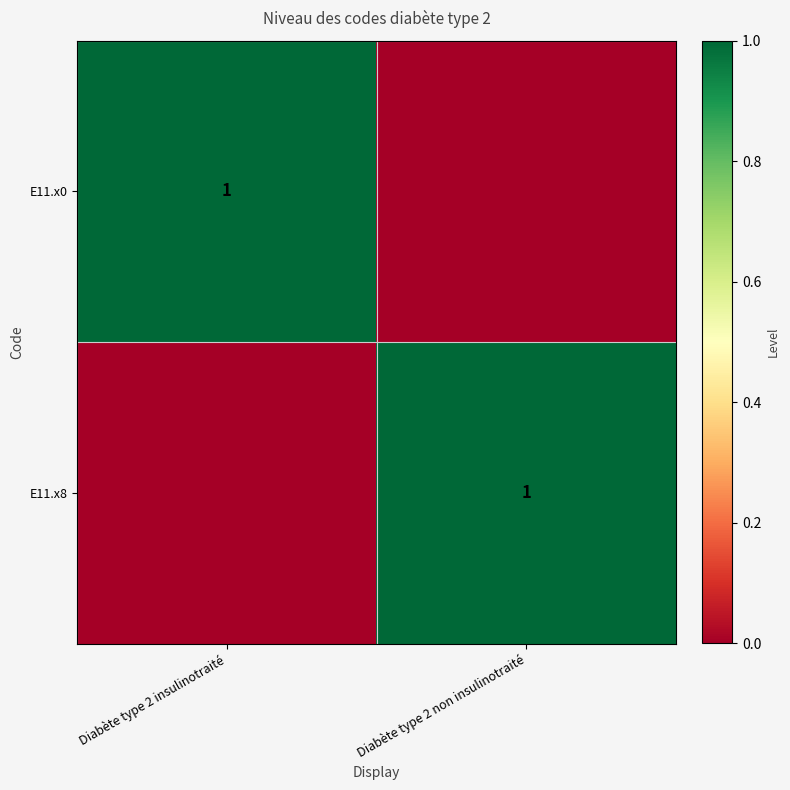

True or false: E11.x8 has a value of 1 at Diabète type 2 non insulinotraité.

False